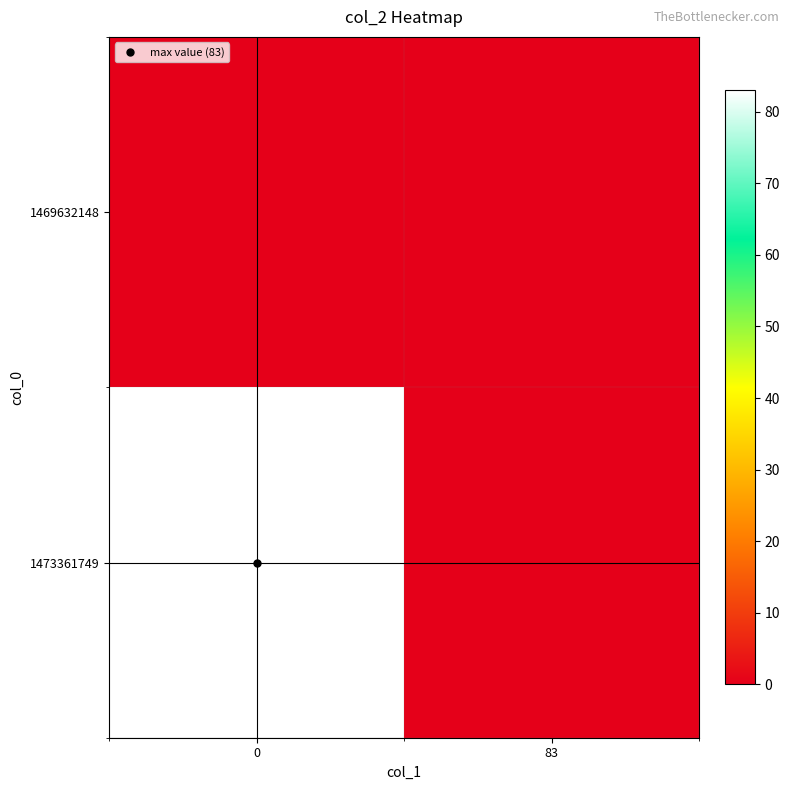

Reading left to right, transcribe all the data shown in this chart.

1469632148: 0=0	83=0
1473361749: 0=83	83=0